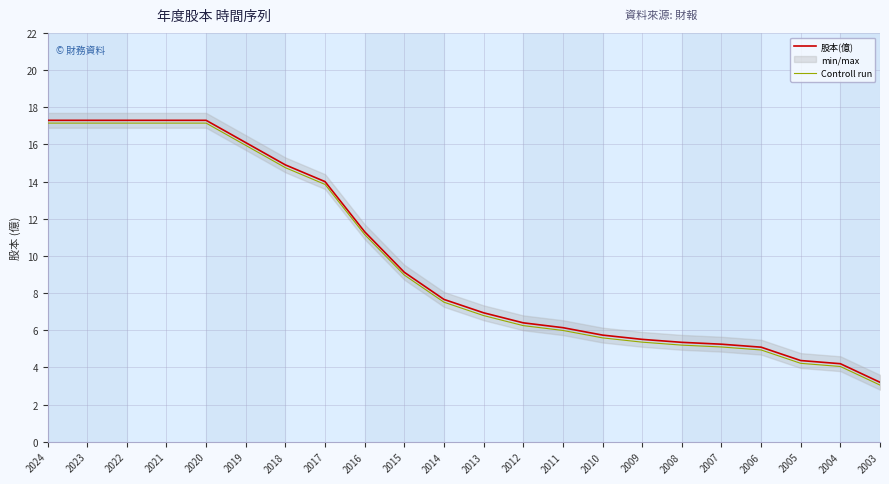

What is the difference between the Controll run values at 2011 and 2012?

0.3